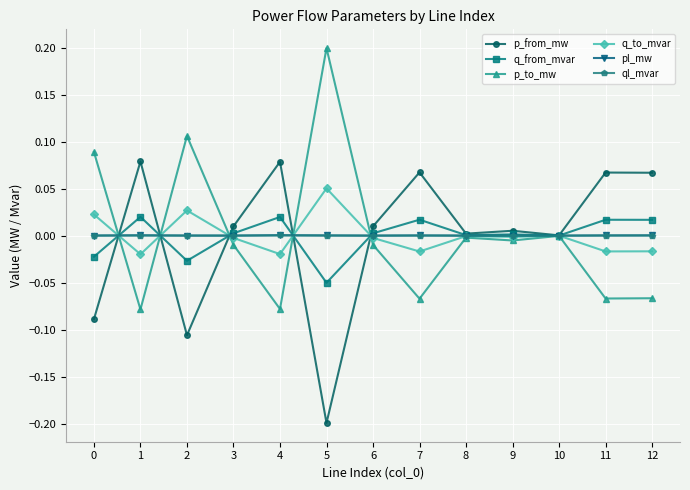

At which category does p_to_mw reach its first local peak?

2